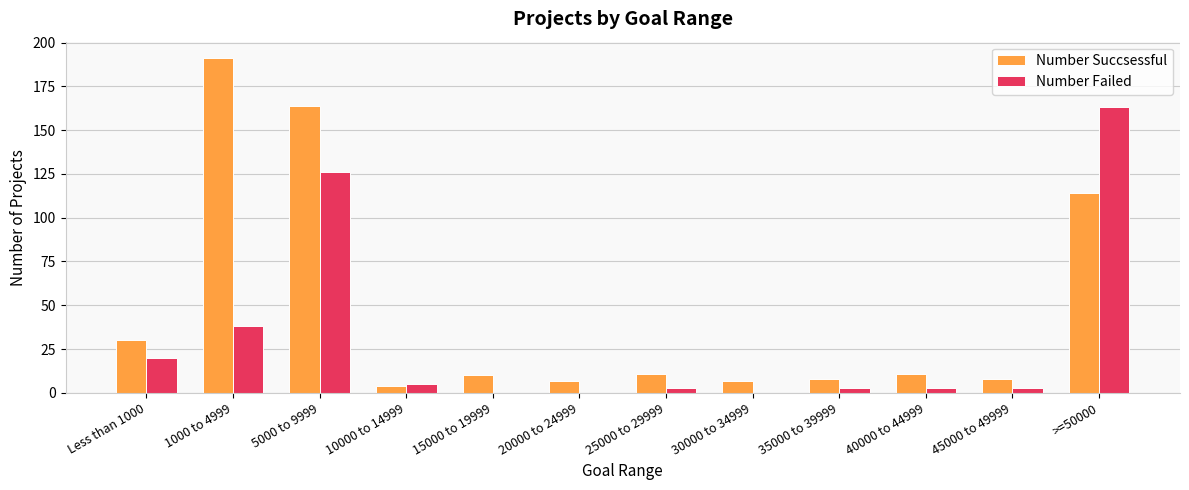

Which category has the highest value in the Number Failed series?

>=50000